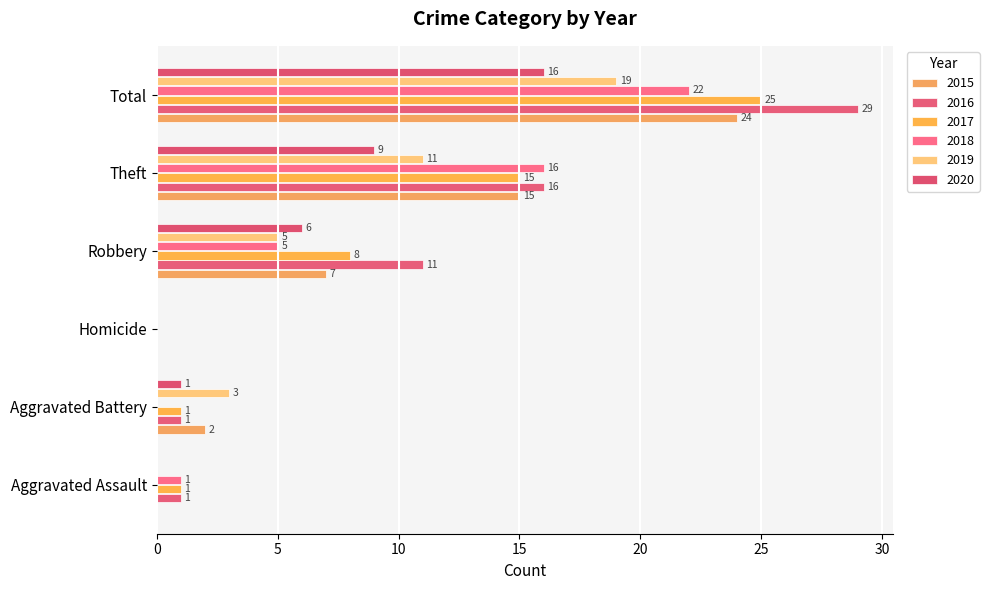

At which category does the chart reach its peak across all series?

Total